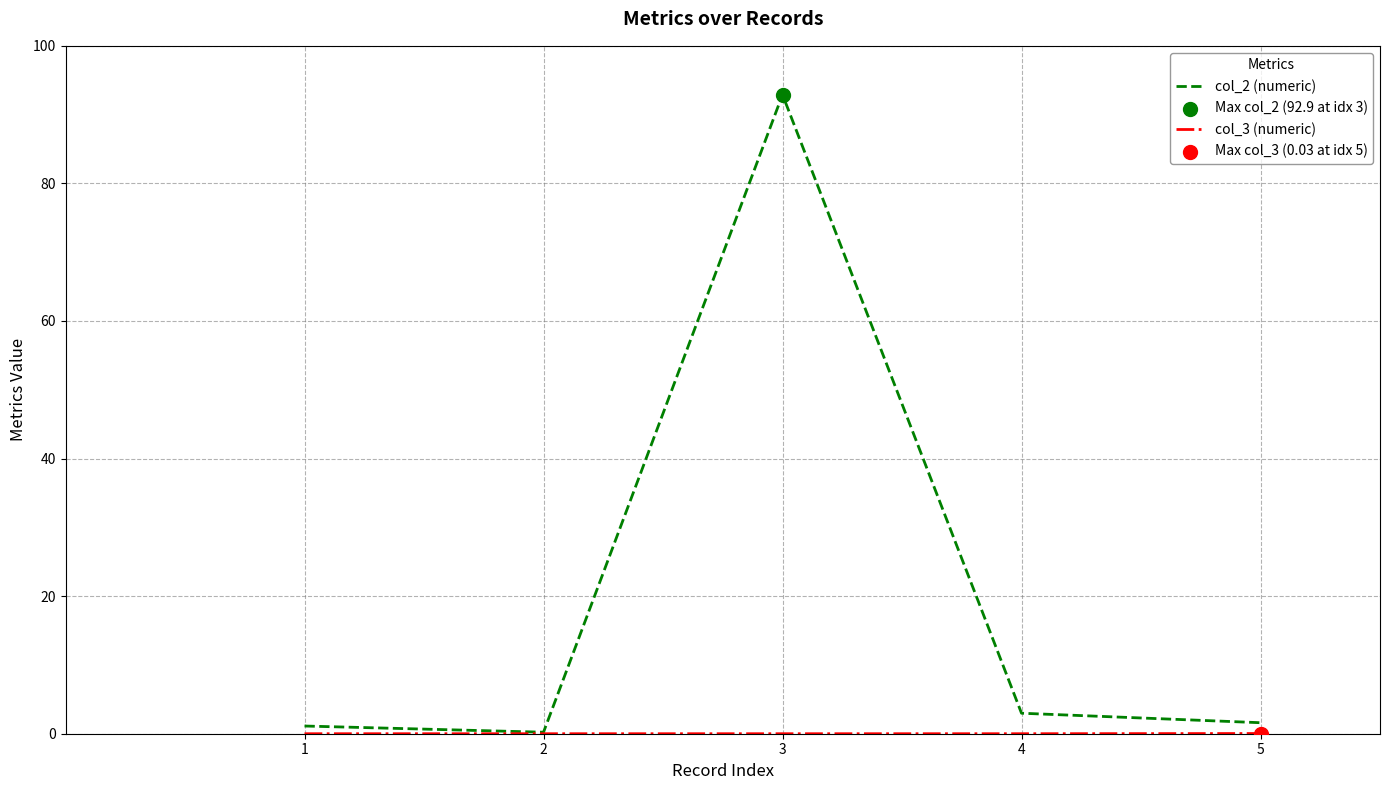

Which series has the largest total across all categories?

col_2 (numeric)